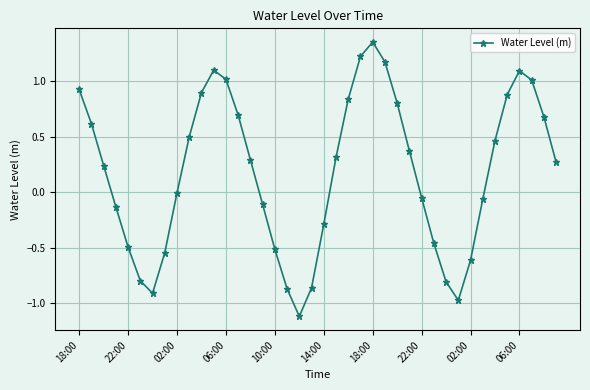

What is the value of the 39th point from the left?

0.7